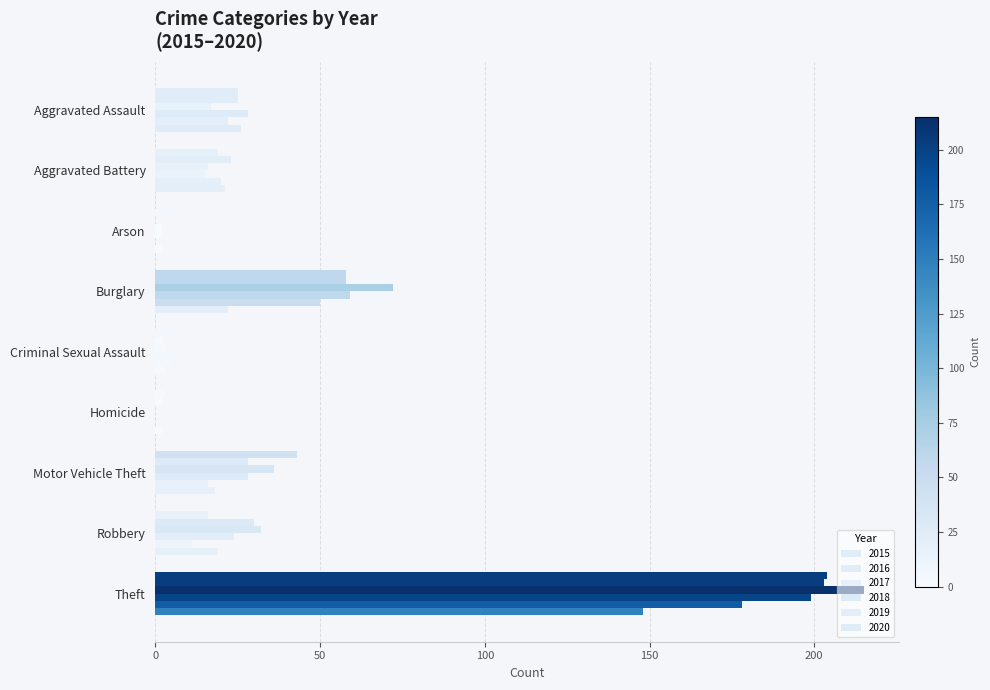

What is the label of the 7th bar from the right?

Arson